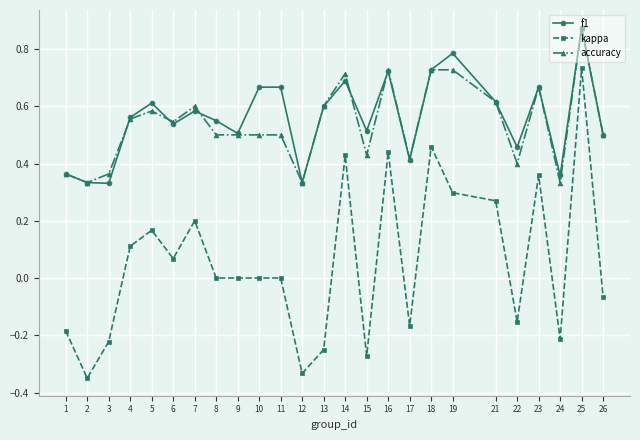

Where is the first local maximum for accuracy?

5